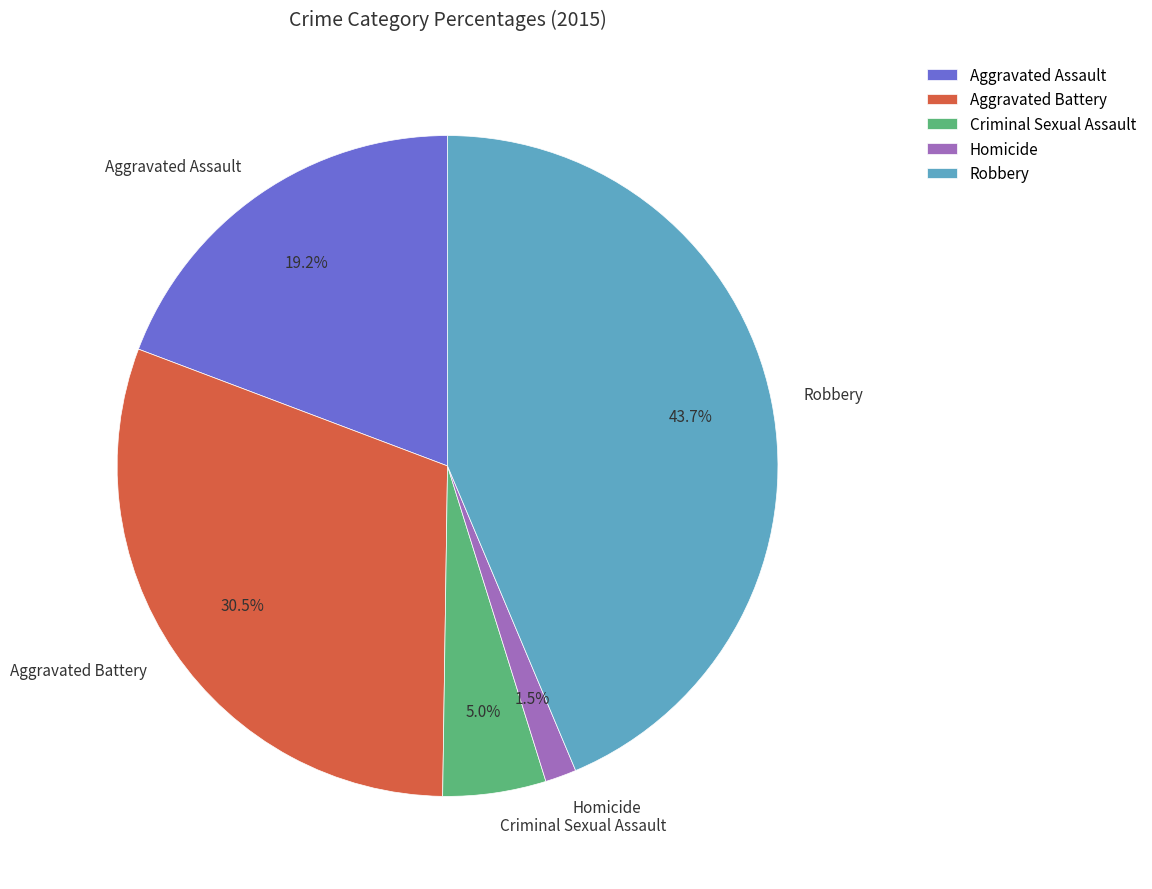

Approximately how many times larger is the value at Robbery compared to Criminal Sexual Assault?

8.7